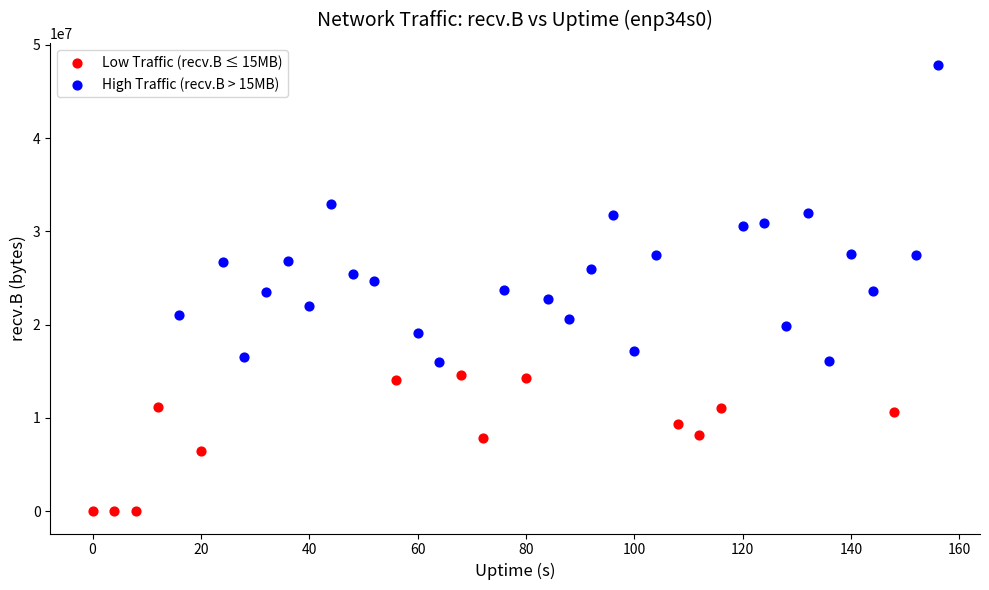

Which series reaches the minimum Y coordinate?

Low Traffic (recv.B ≤ 15MB)